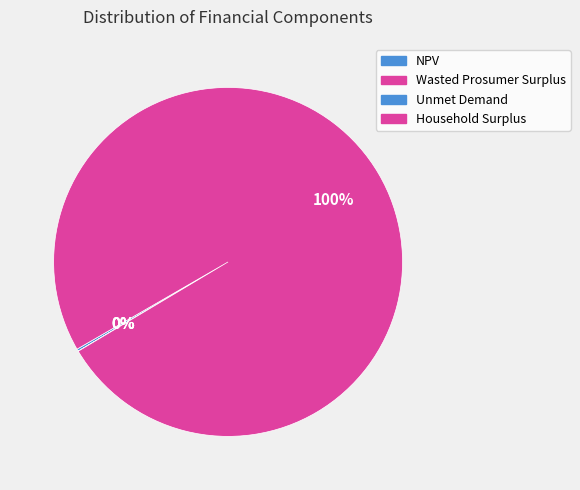

Does Household Surplus represent more than half of the total?

Yes